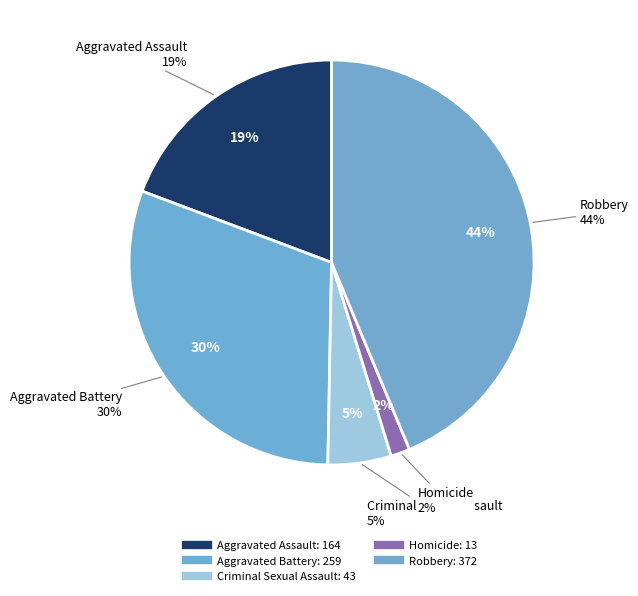

Is the sum of Aggravated Battery and Criminal Sexual Assault greater than half?

No